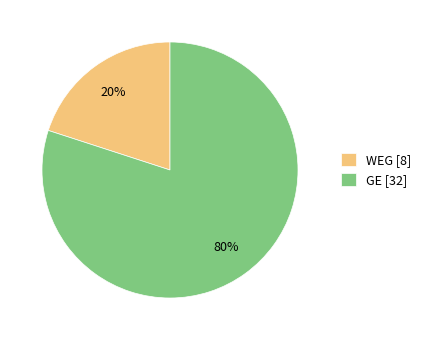

Is the sum of GE [32] and WEG [8] greater than half?

Yes